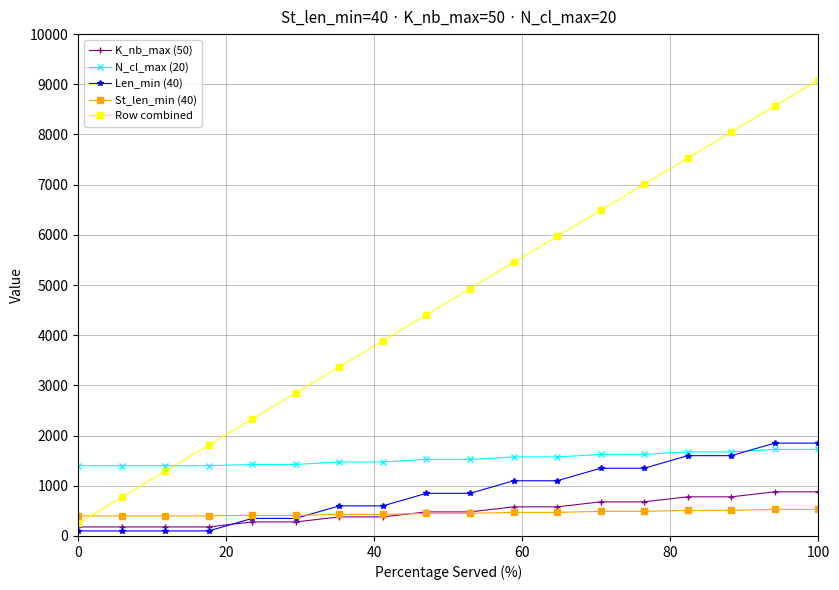

What is the maximum value for N_cl_max (20)?

1725